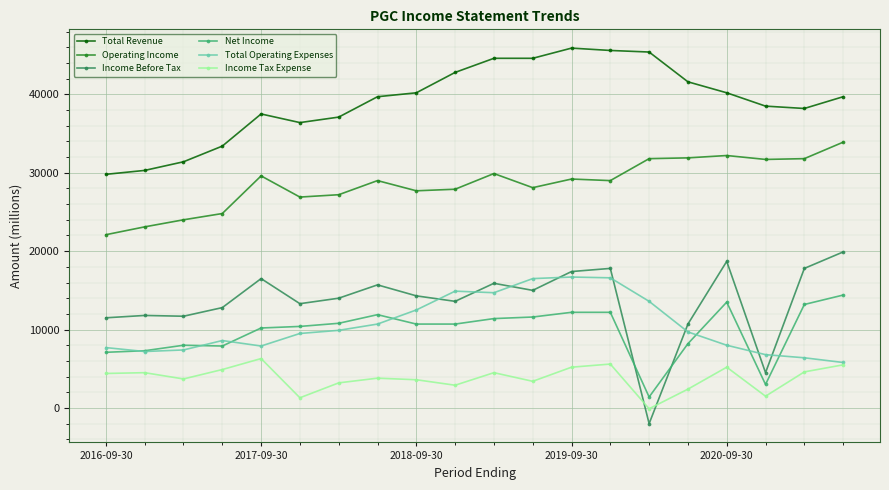

Rank the series by their maximum value, from lowest to highest.

Income Tax Expense, Net Income, Total Operating Expenses, Income Before Tax, Operating Income, Total Revenue